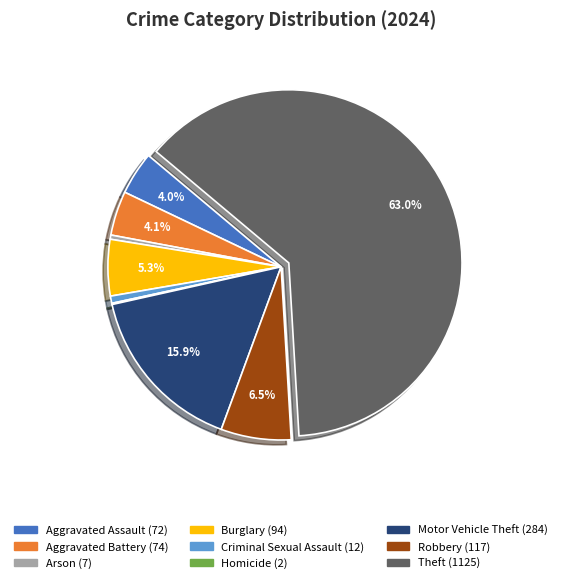

To the nearest percent, what portion does Aggravated Battery represent?

4%